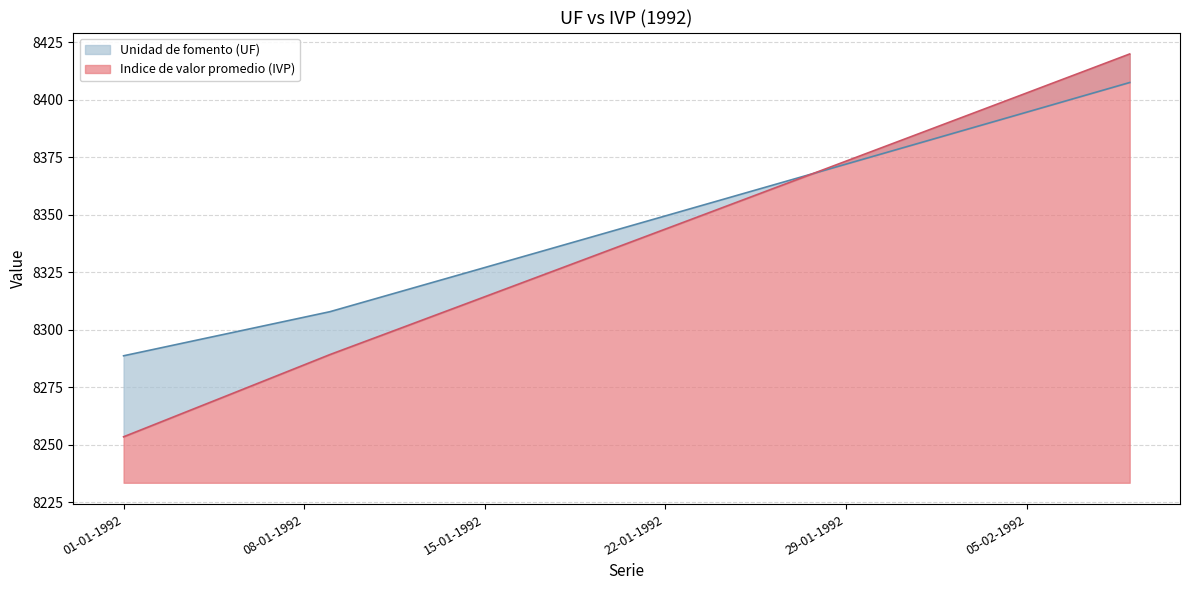

Which series ends up on top after the final intersection of Unidad de fomento (UF) and Indice de valor promedio (IVP)?

Indice de valor promedio (IVP)